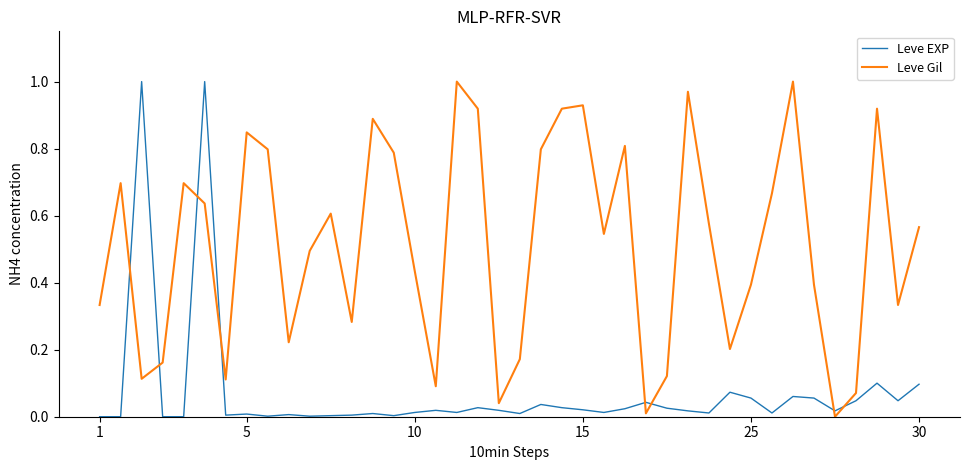

In Leve Gil, how many points are higher than both neighbors (excluding endpoints)?

11